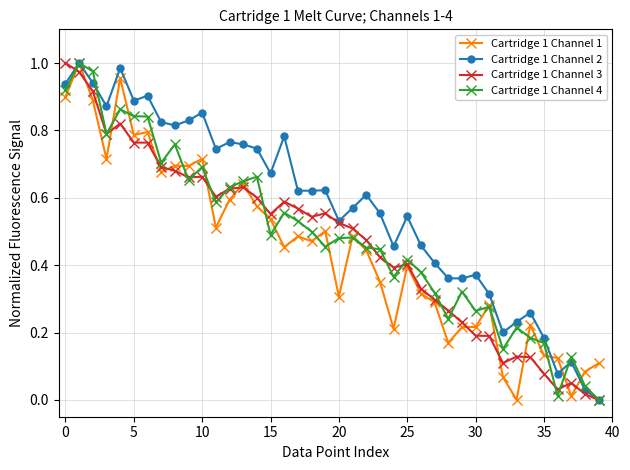

Which series has the largest total across all categories?

Cartridge 1 Channel 2